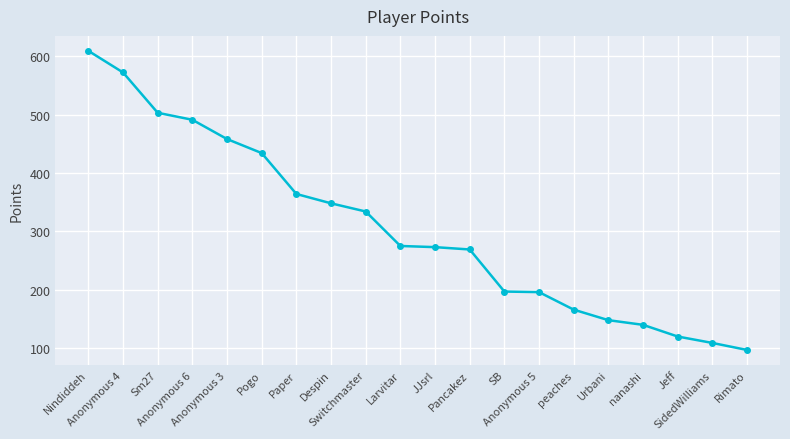

Is it true that the value at Jeff is 120?

True